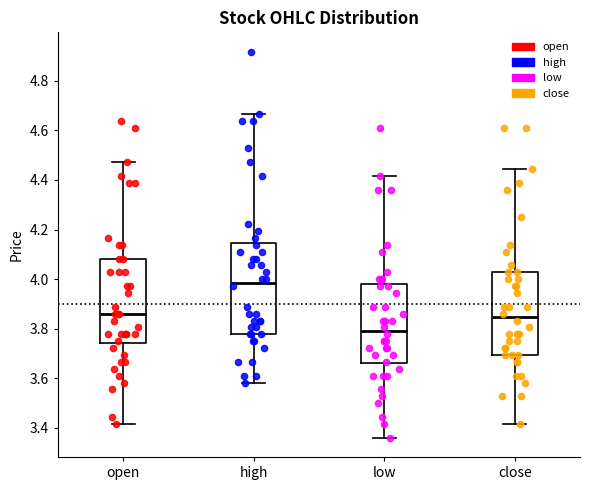

Where does the lower whisker of the box for high end on the y-axis? The values are not printed on the chart, so give them approximately, as read against the axis.

3.58